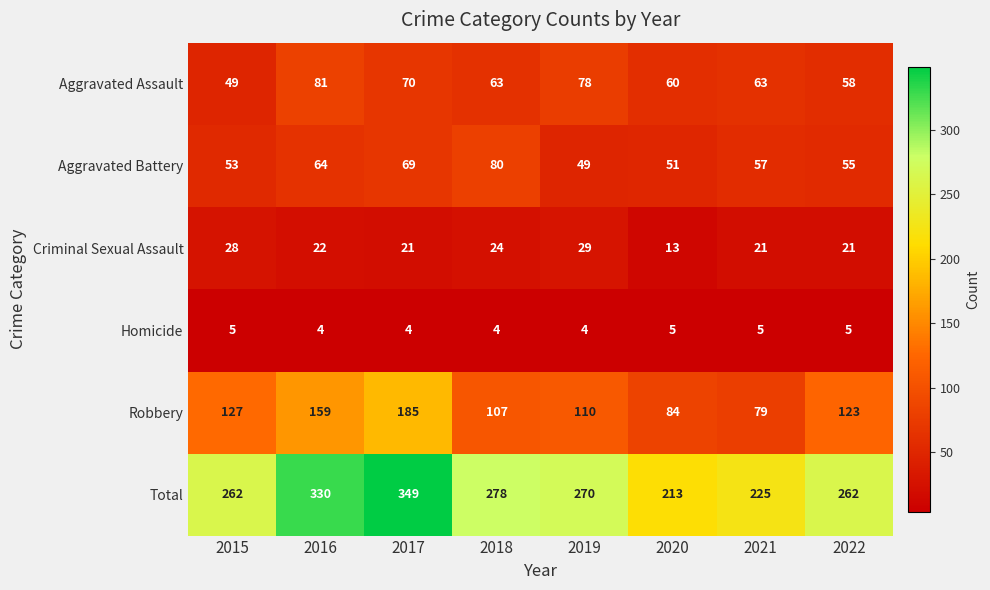

At 2022, list the series in order from largest to smallest.

Total, Robbery, Aggravated Assault, Aggravated Battery, Criminal Sexual Assault, Homicide